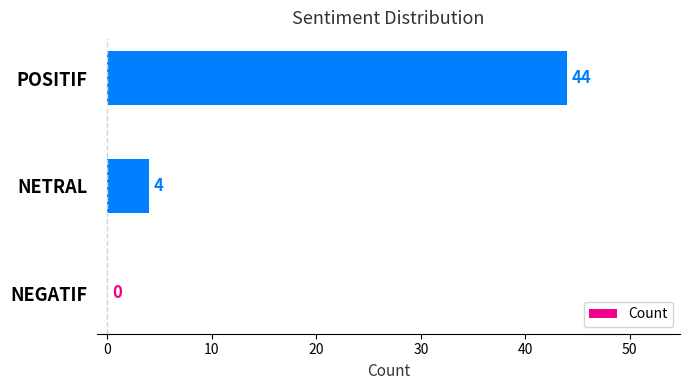

What is the sum of the values at NETRAL and POSITIF?

48